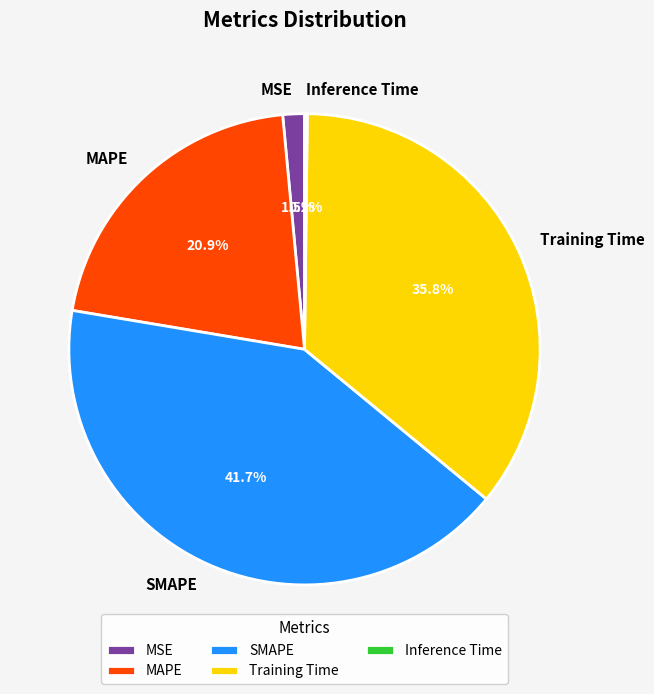

To the nearest percent, what portion does MAPE represent?

21%